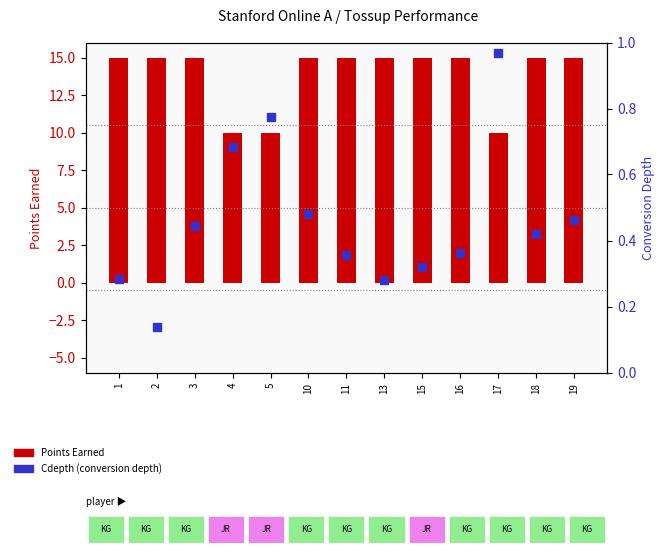

At which category is the sum across all series the highest?

10